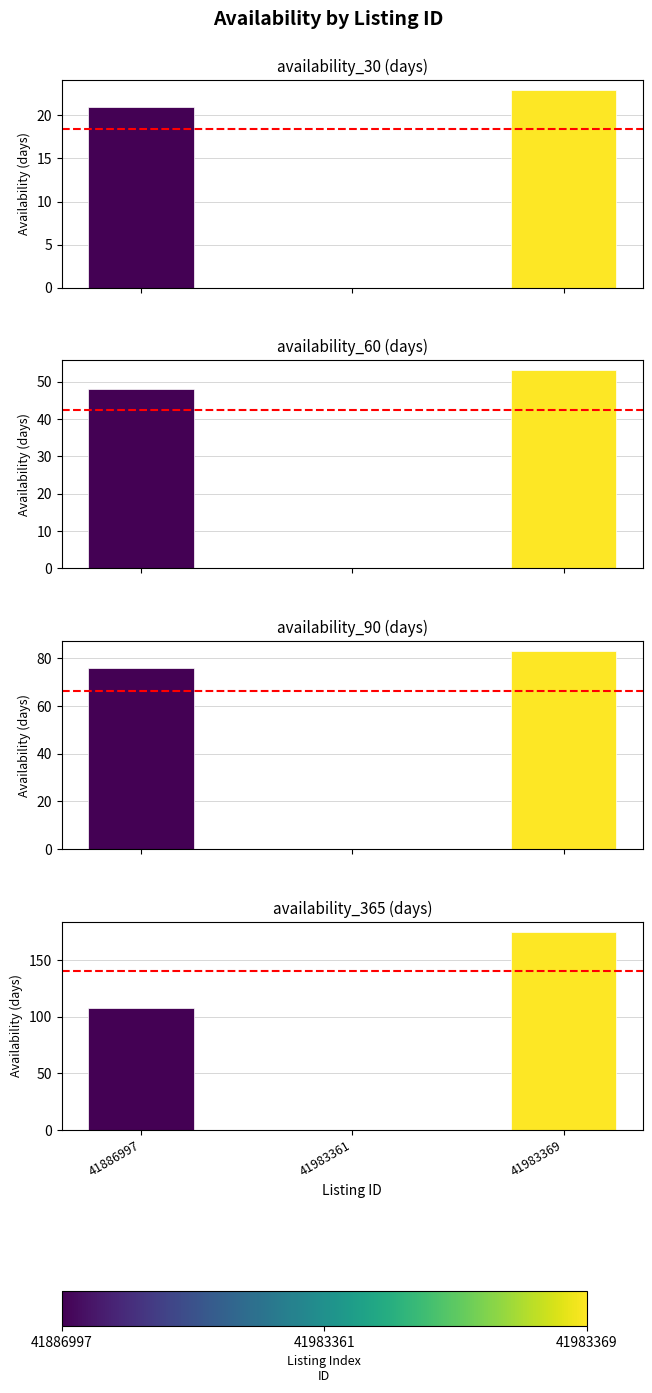

Reading left to right, transcribe all the data shown in this chart.

availability_30: 41886997=21	41983361=0	41983369=23
availability_60: 41886997=48	41983361=0	41983369=53
availability_90: 41886997=76	41983361=0	41983369=83
availability_365: 41886997=108	41983361=0	41983369=175